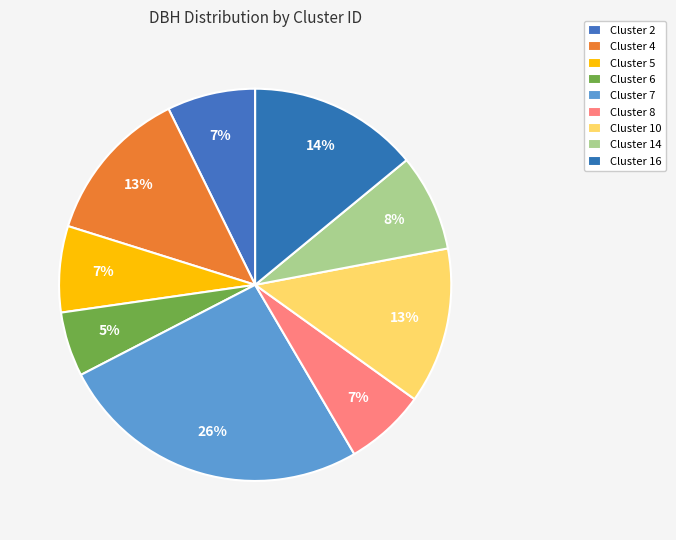

Count the number of slices in the pie.

9